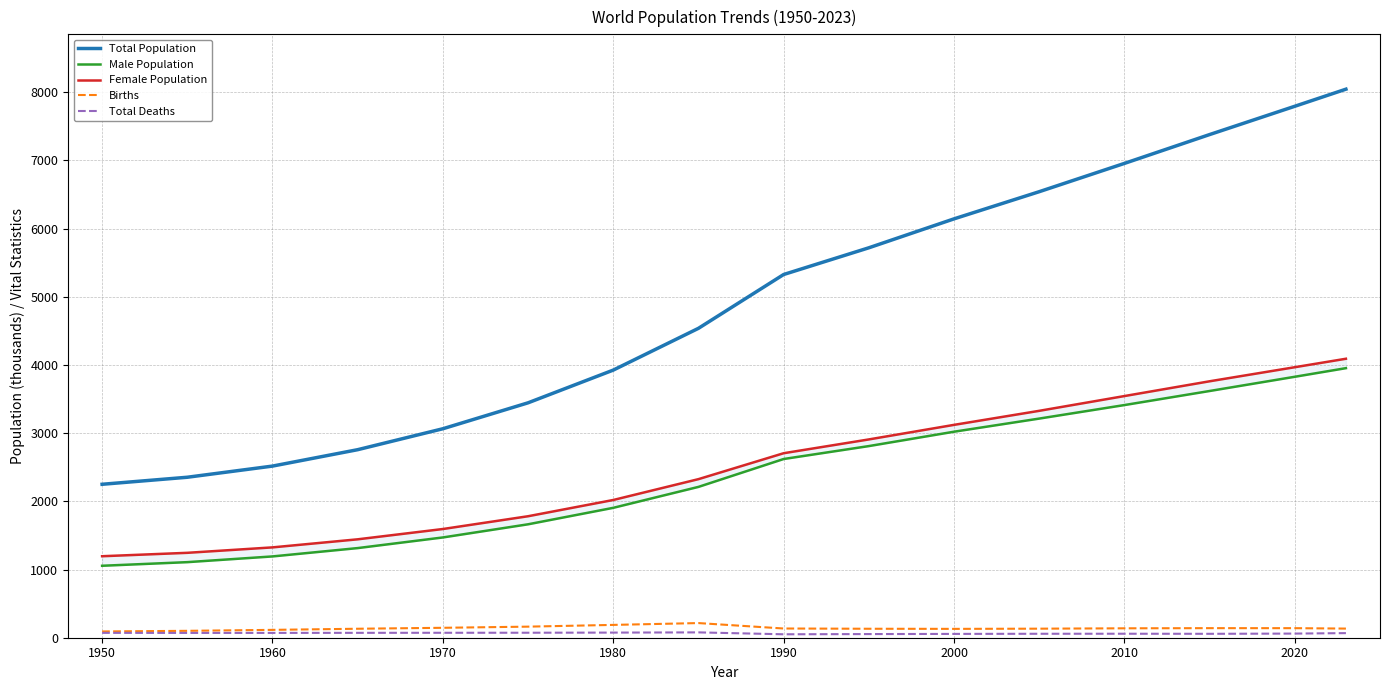

What is the lowest value of the Total Population series?

2250.5